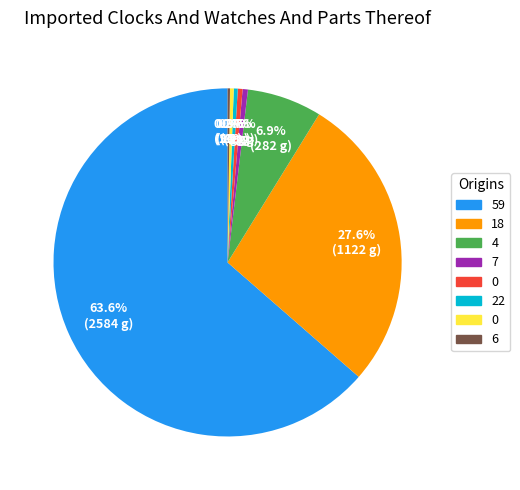

Does any single category account for the majority?

Yes